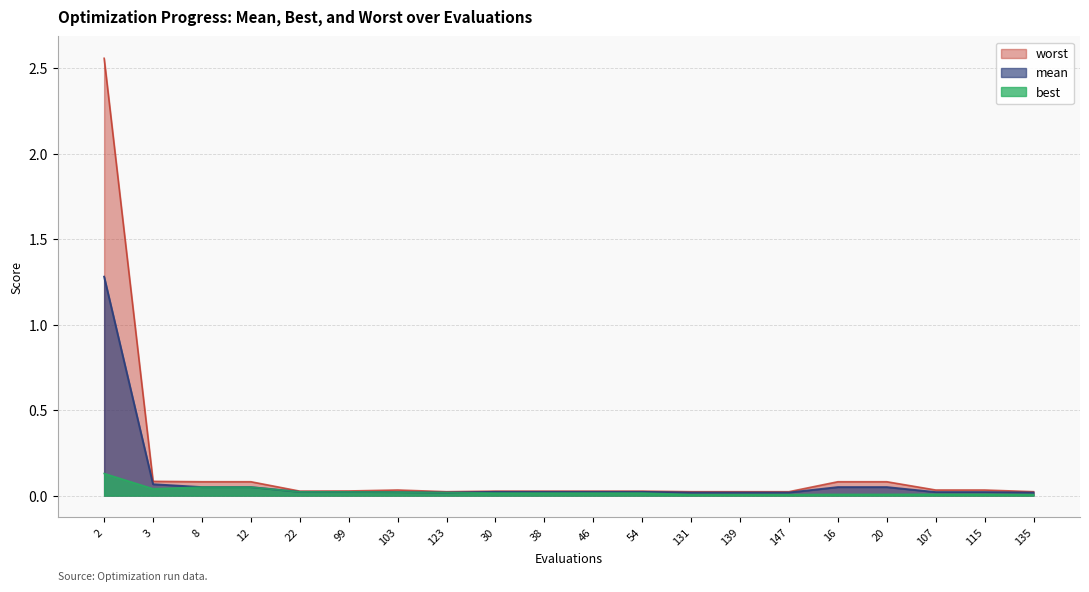

Reading left to right, what are all the values shown in this chart?

best: 2=0.1	3=0.0	8=0.0	12=0.0	22=0.0	99=0.0	103=0.0	123=0.0	30=0.0	38=0.0	46=0.0	54=0.0	131=0.0	139=0.0	147=0.0	16=0.0	20=0.0	107=0.0	115=0.0	135=0.0
mean: 2=1.3	3=0.1	8=0.0	12=0.0	22=0.0	99=0.0	103=0.0	123=0.0	30=0.0	38=0.0	46=0.0	54=0.0	131=0.0	139=0.0	147=0.0	16=0.0	20=0.0	107=0.0	115=0.0	135=0.0
worst: 2=2.6	3=0.1	8=0.1	12=0.1	22=0.0	99=0.0	103=0.0	123=0.0	30=0.0	38=0.0	46=0.0	54=0.0	131=0.0	139=0.0	147=0.0	16=0.1	20=0.1	107=0.0	115=0.0	135=0.0